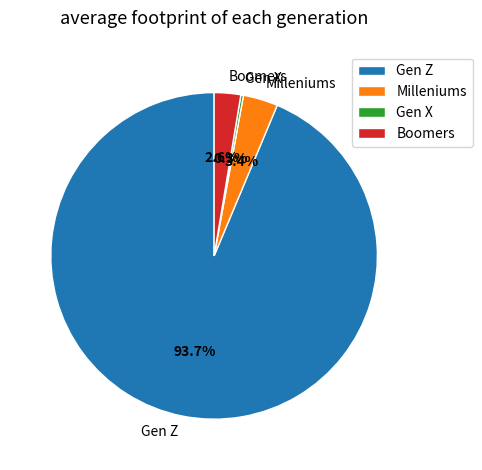

Which has a higher value, Gen Z or Boomers?

Gen Z